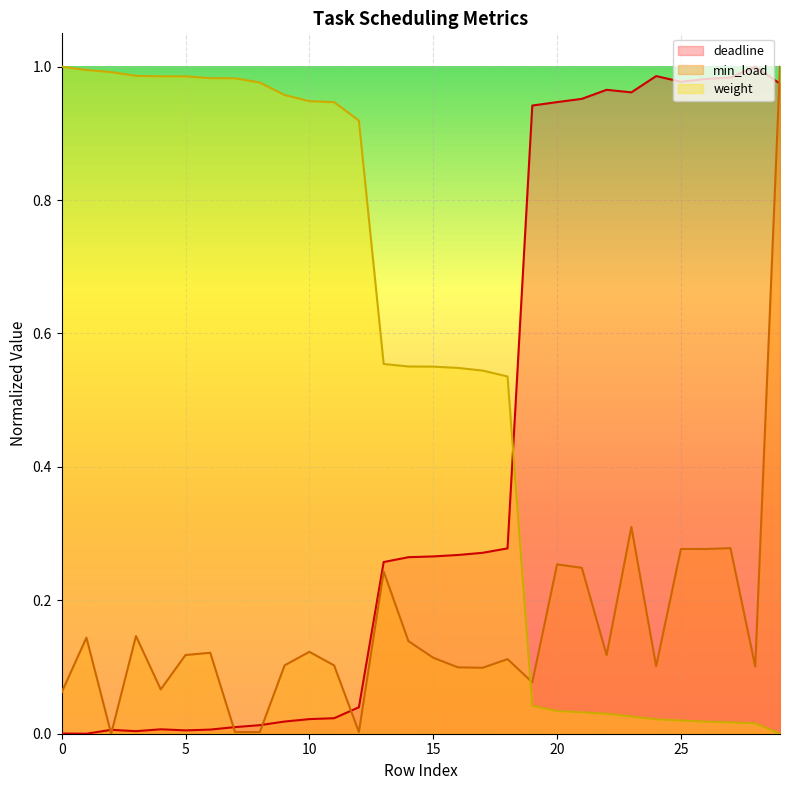

What is the difference between the maximum and minimum values in the min_load series?

1.0